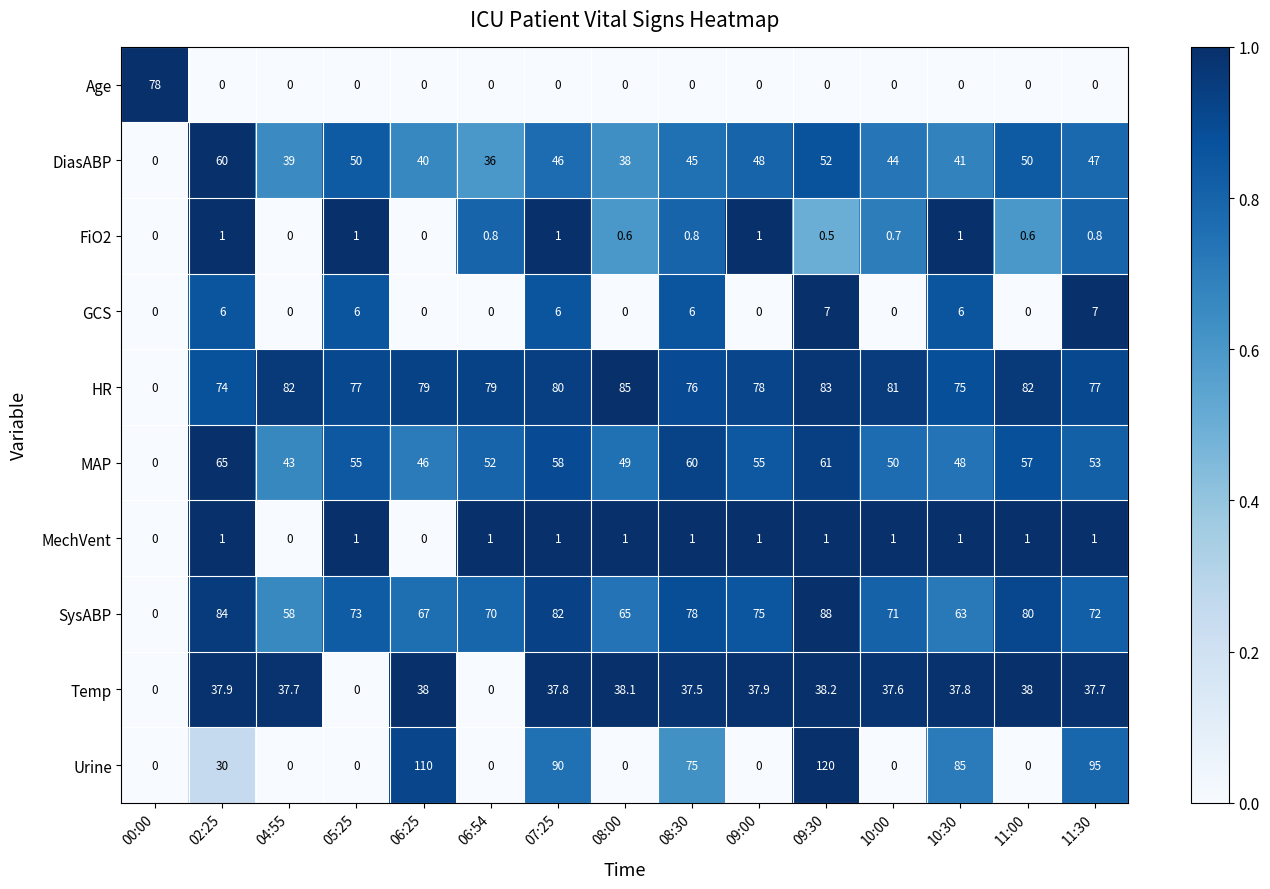

What is the sum of all MAP values?

752.0